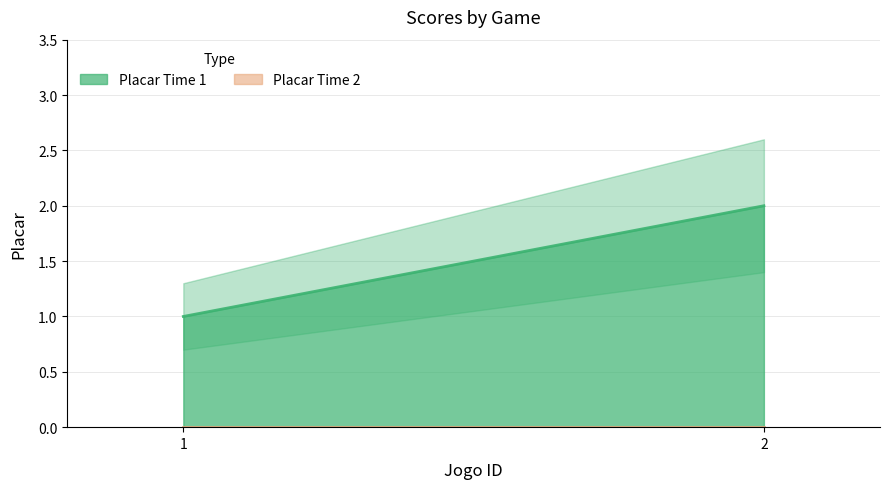

Rank the series by their average value, from highest to lowest.

Placar Time 1, Placar Time 2